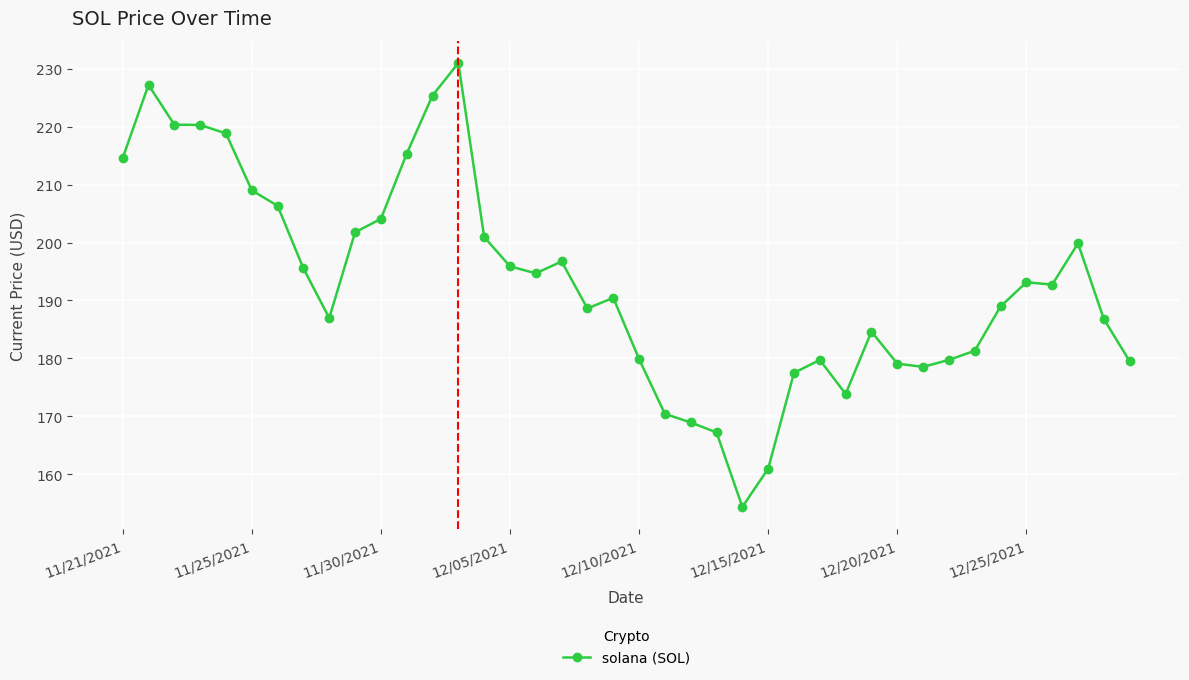

What is the sum of all values?

7720.9